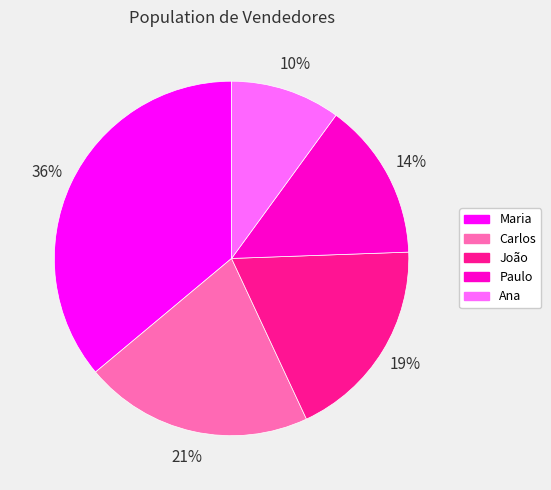

Is it true that João is 19% of the pie?

True